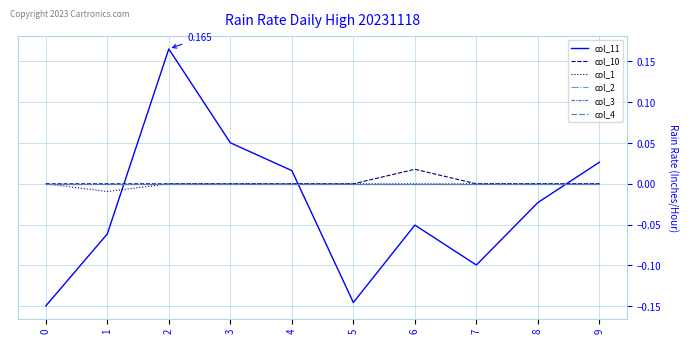

Which series ends up on top after the final intersection of col_11 and col_3?

col_11